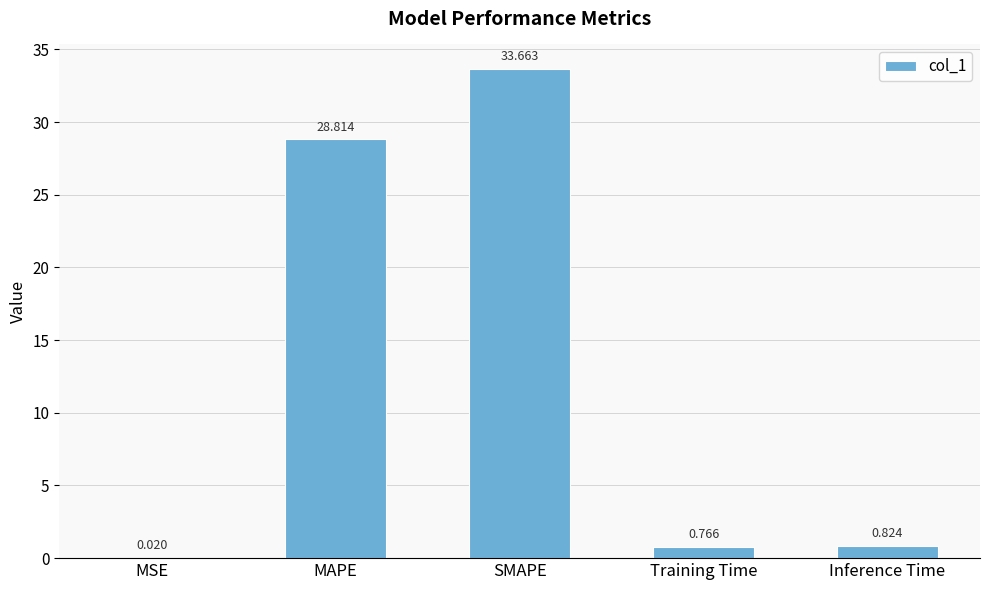

What is the sum of all values?

64.1